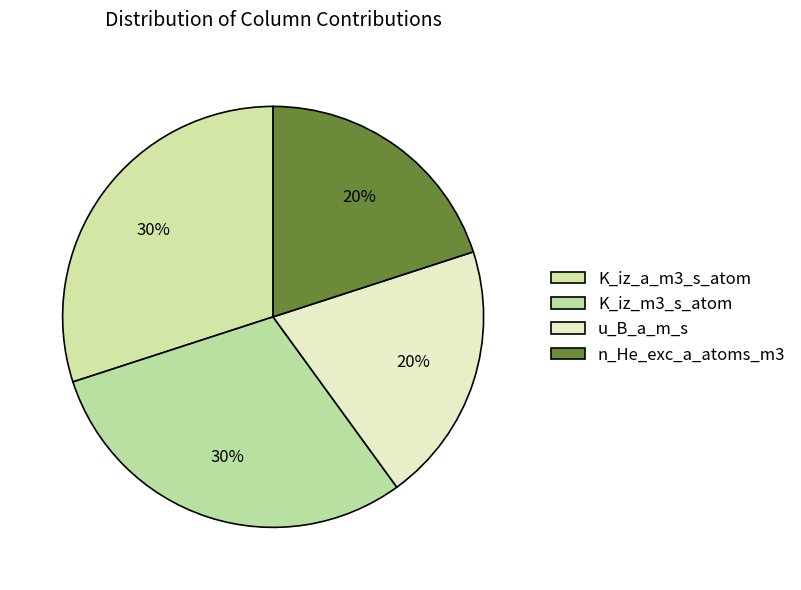

True or false: K_iz_m3_s_atom accounts for 30% of the total.

True